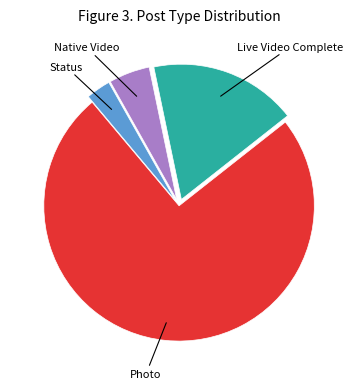

How many segments does this pie chart have?

4